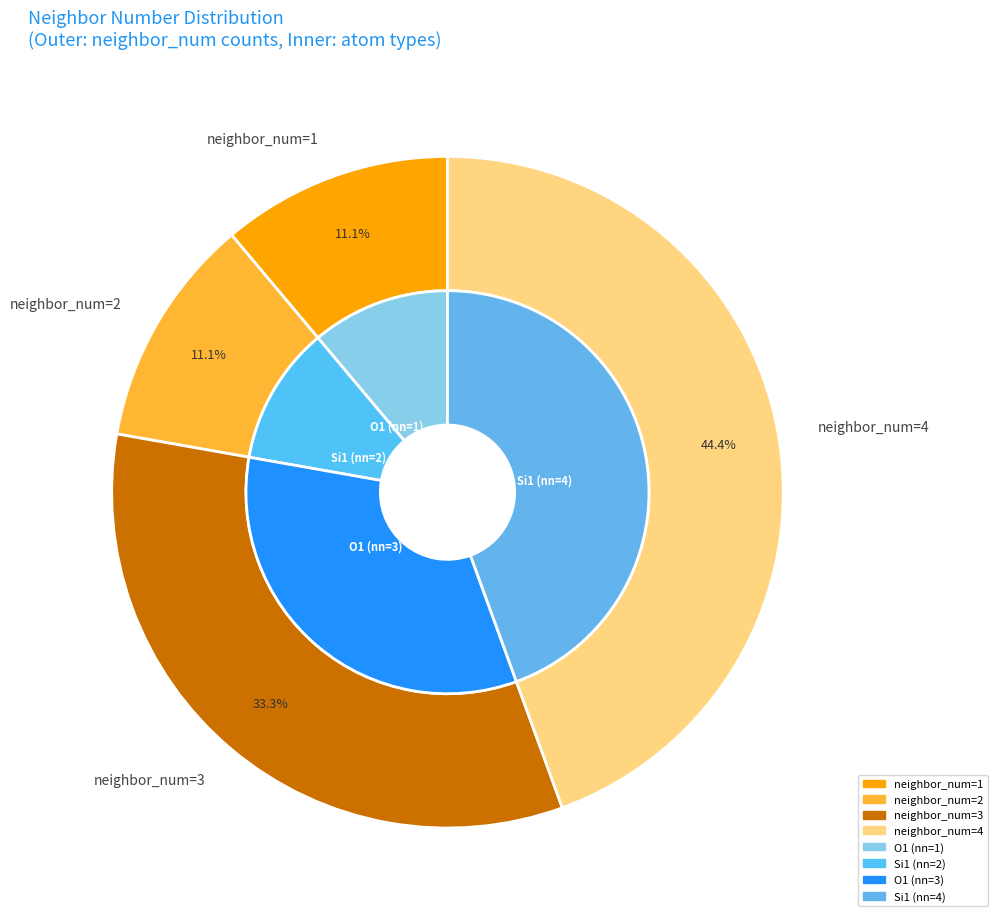

To the nearest percent, what is the average slice percentage?

25%